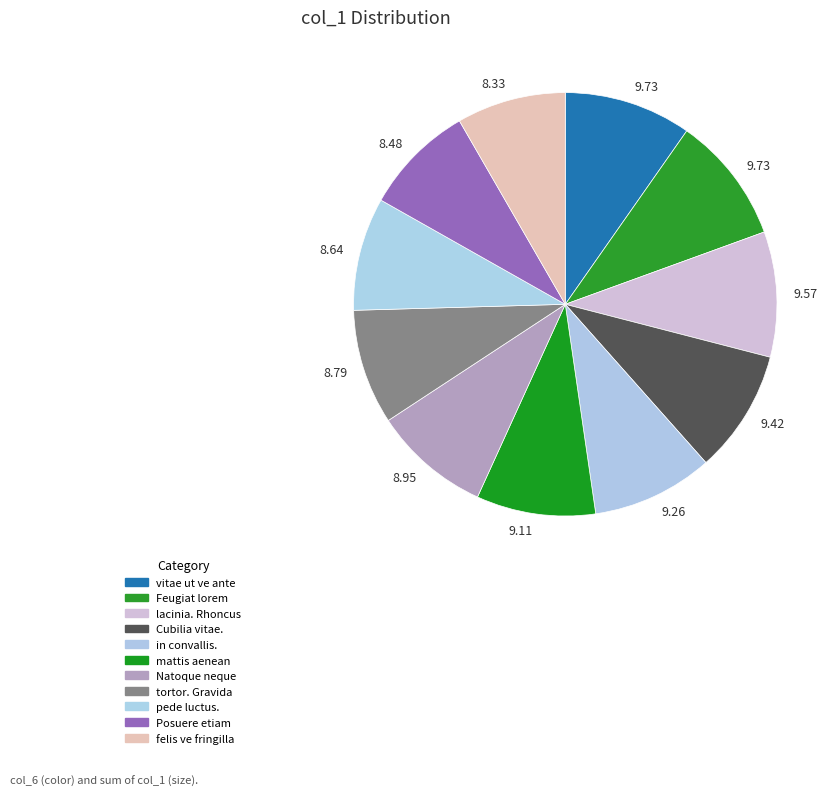

To the nearest percent, what is the average slice percentage?

9%